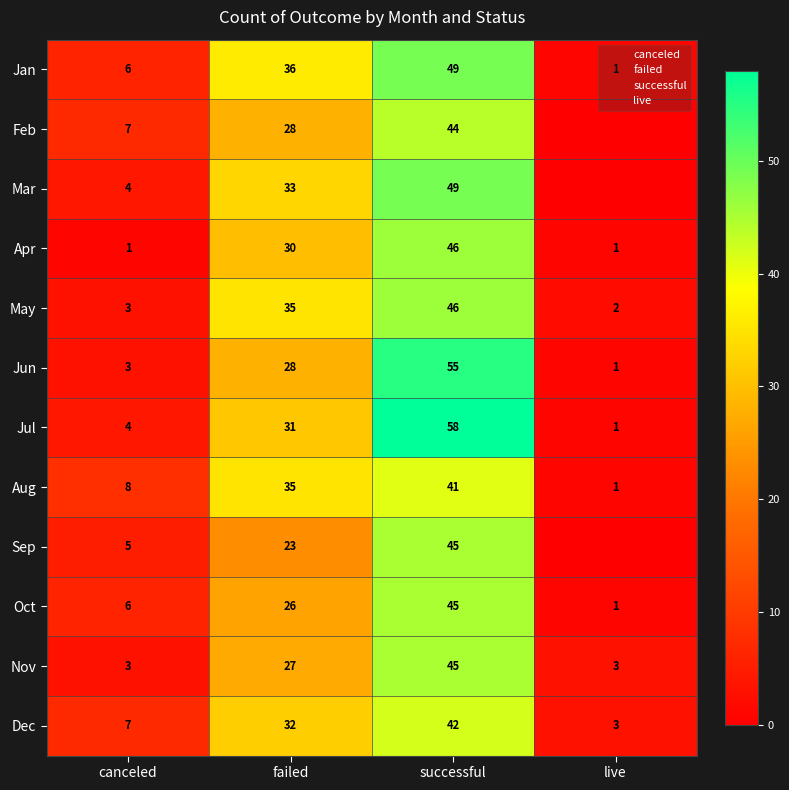

What is the sum of all Jan values?

92